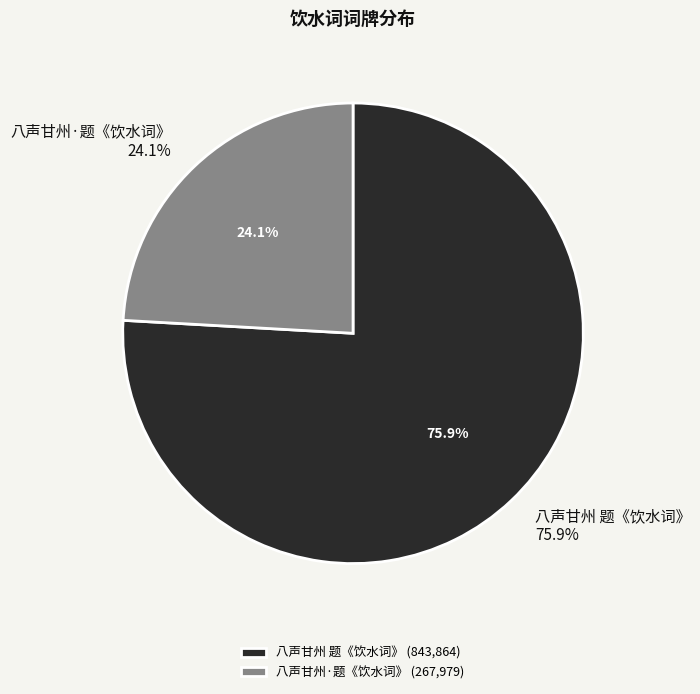

True or false: 八声甘州·题《饮水词》 accounts for 24% of the total.

True